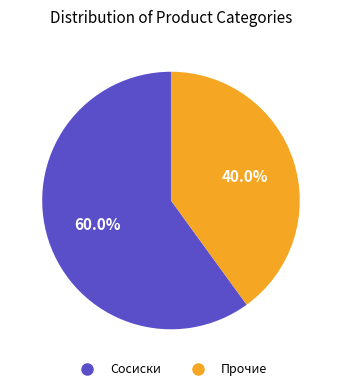

Is there any slice that represents more than half of the pie?

Yes